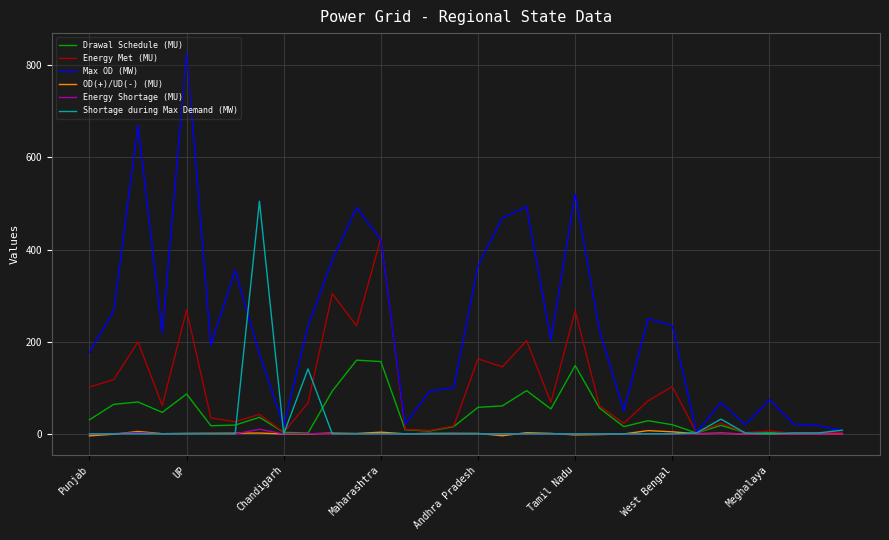

Which series has the largest total across all categories?

Max OD (MW)